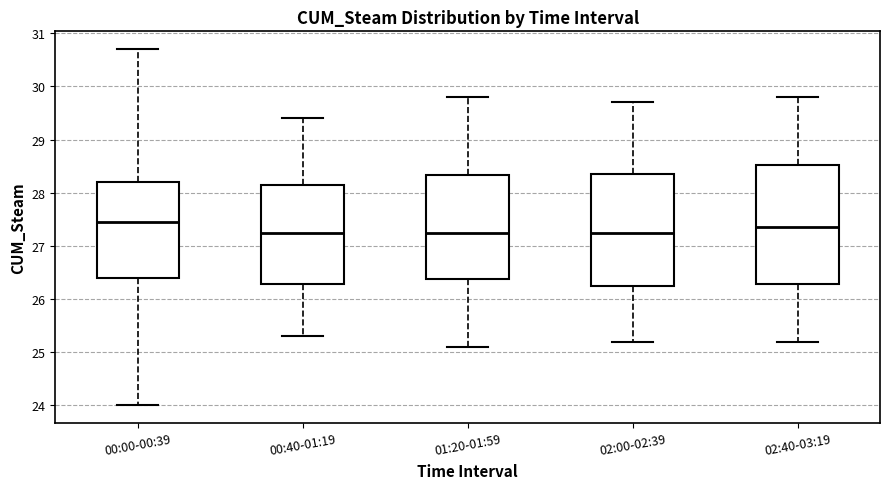

Where is the lower edge of the box for 01:20-01:59 on the y-axis? The values are not printed on the chart, so give them approximately, as read against the axis.

26.4